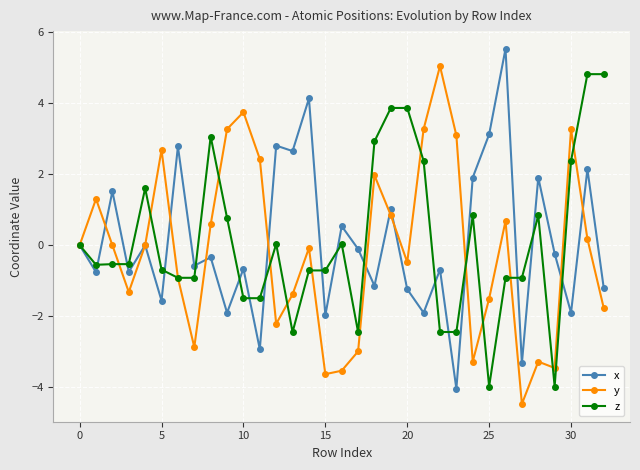

True or false: z has more than 1 points higher than both neighbors.

True